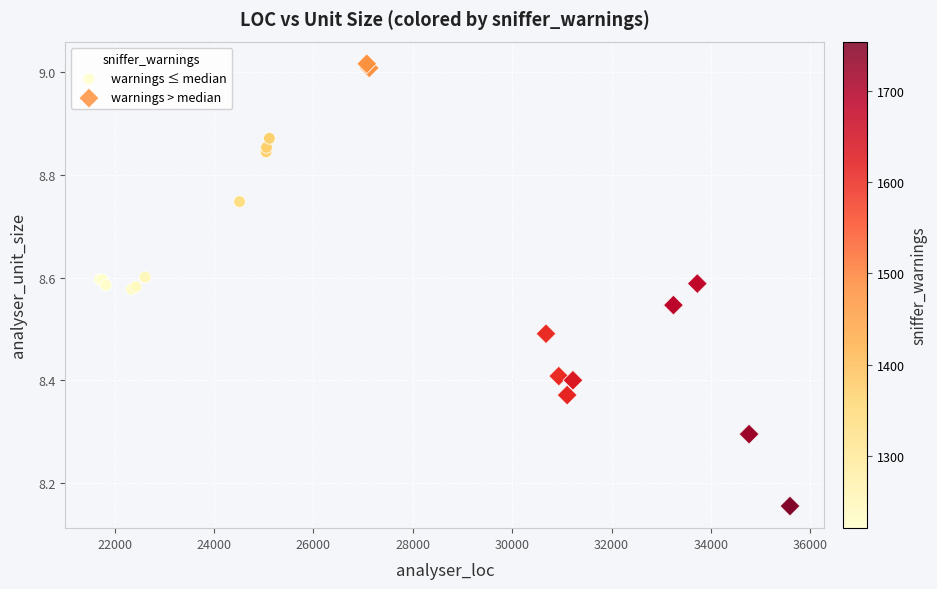

What are all the series names shown in the legend?

warnings ≤ median, warnings > median